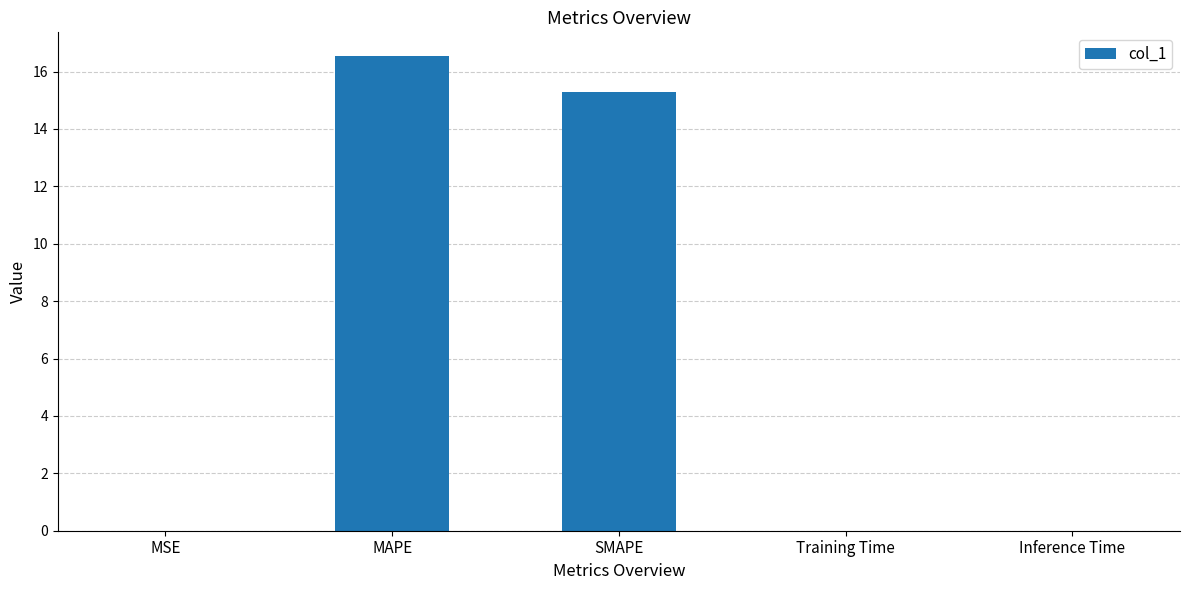

Which has a higher value, Inference Time or MAPE?

MAPE